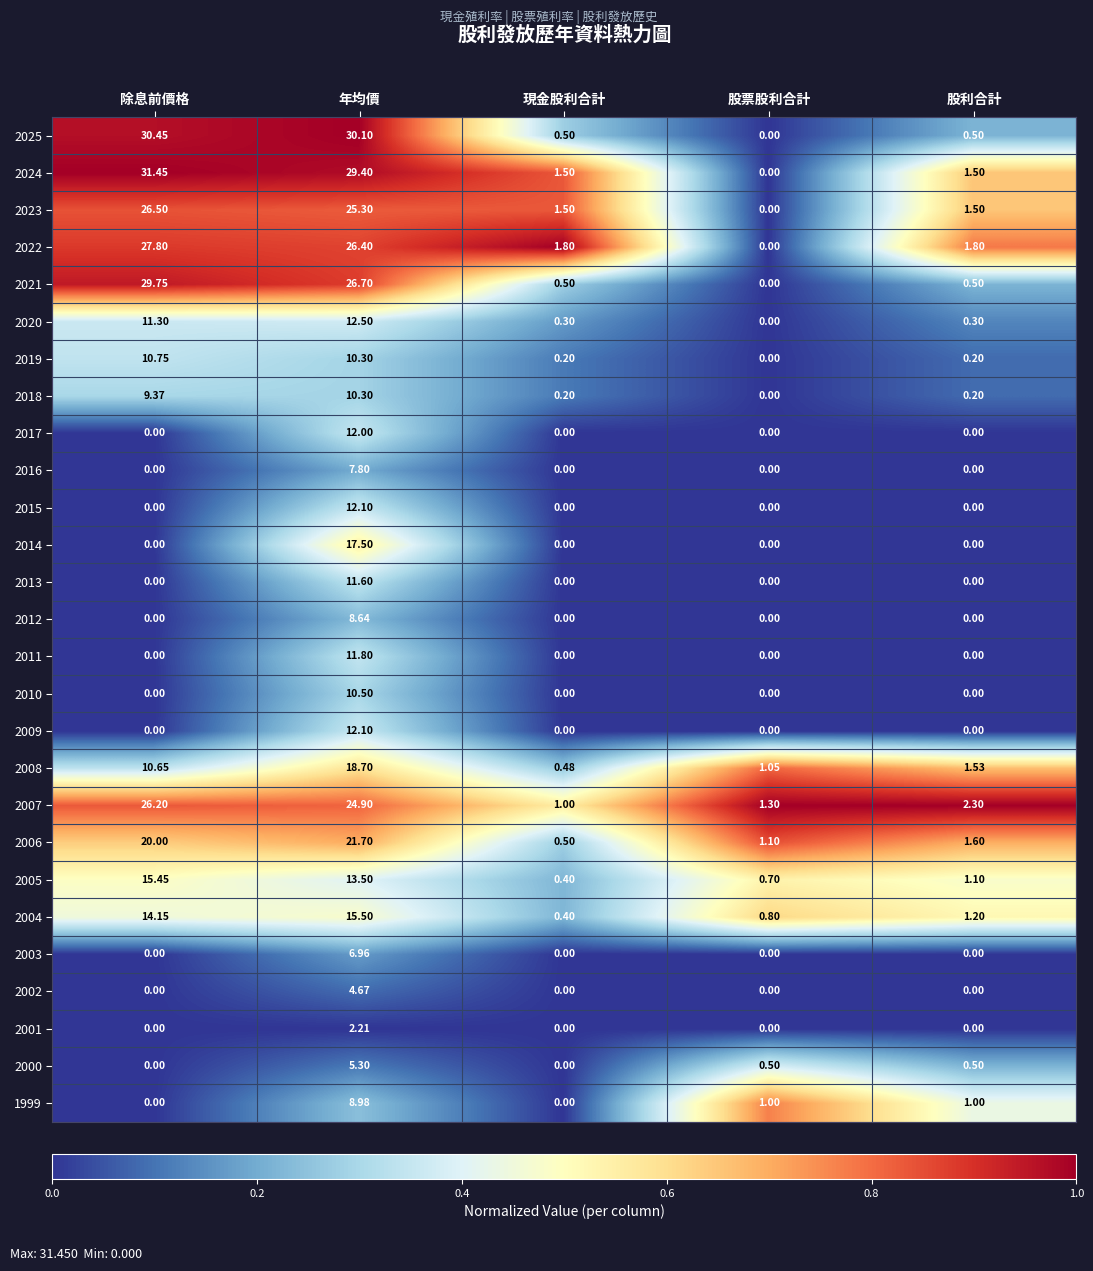

At which label does 2021 reach its minimum?

股票股利合計